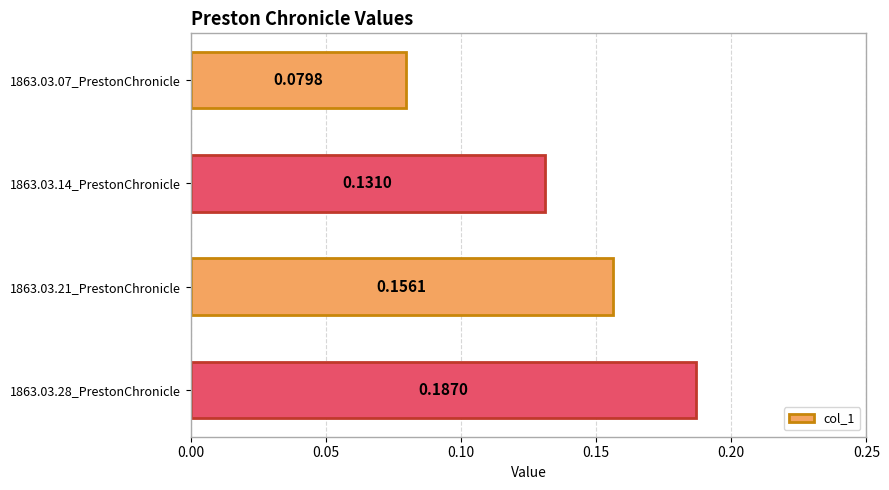

List the labels in order of value, largest first.

1863.03.28_PrestonChronicle, 1863.03.21_PrestonChronicle, 1863.03.14_PrestonChronicle, 1863.03.07_PrestonChronicle